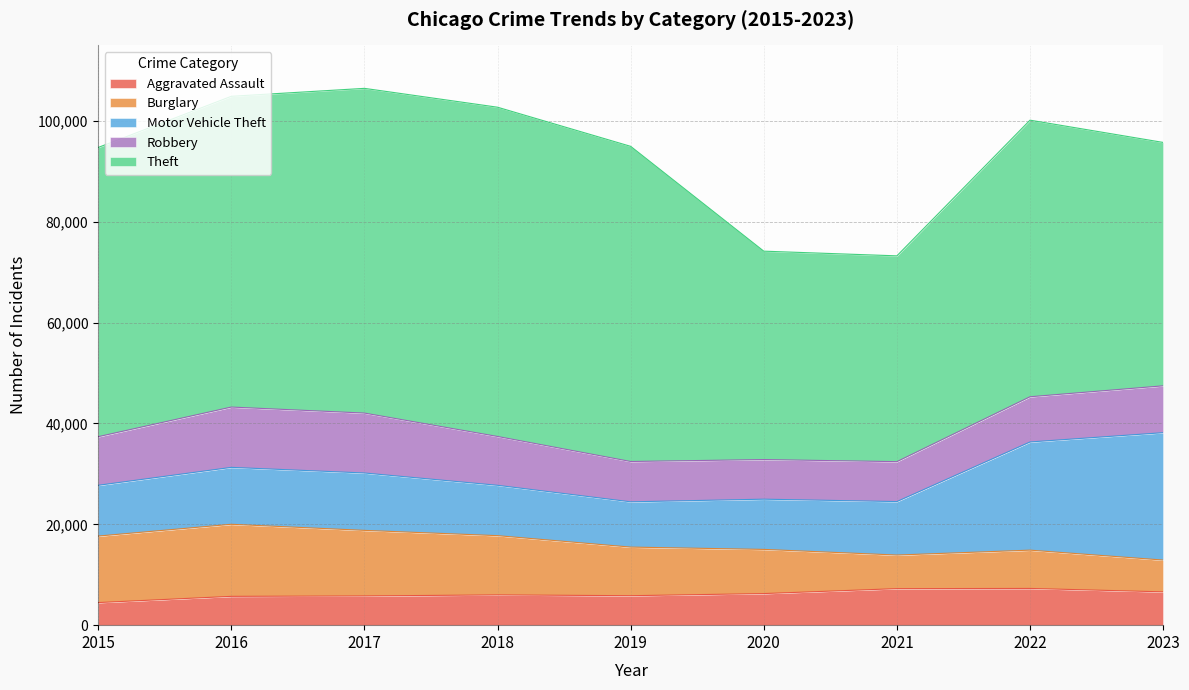

How many lines are shown in the chart?

5